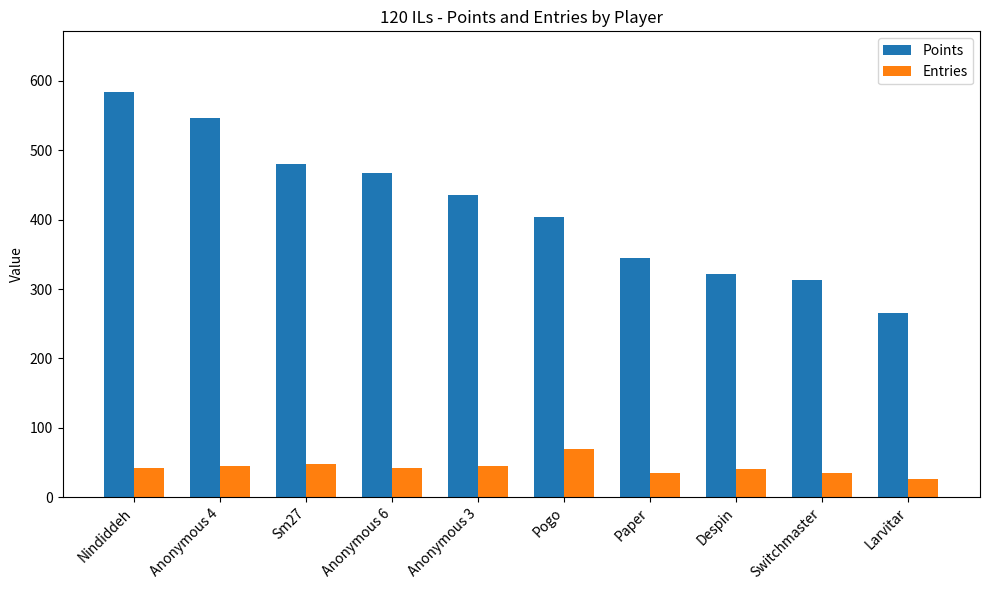

What position from the left is Anonymous 4?

2